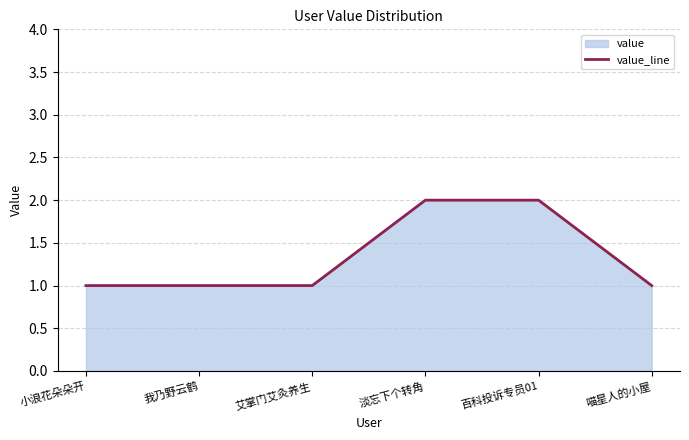

List the labels in order of value, largest first.

淡忘下个转角, 百科投诉专员01, 小浪花朵朵开, 我乃野云鹤, 艾掌门艾灸养生, 喵星人的小屋